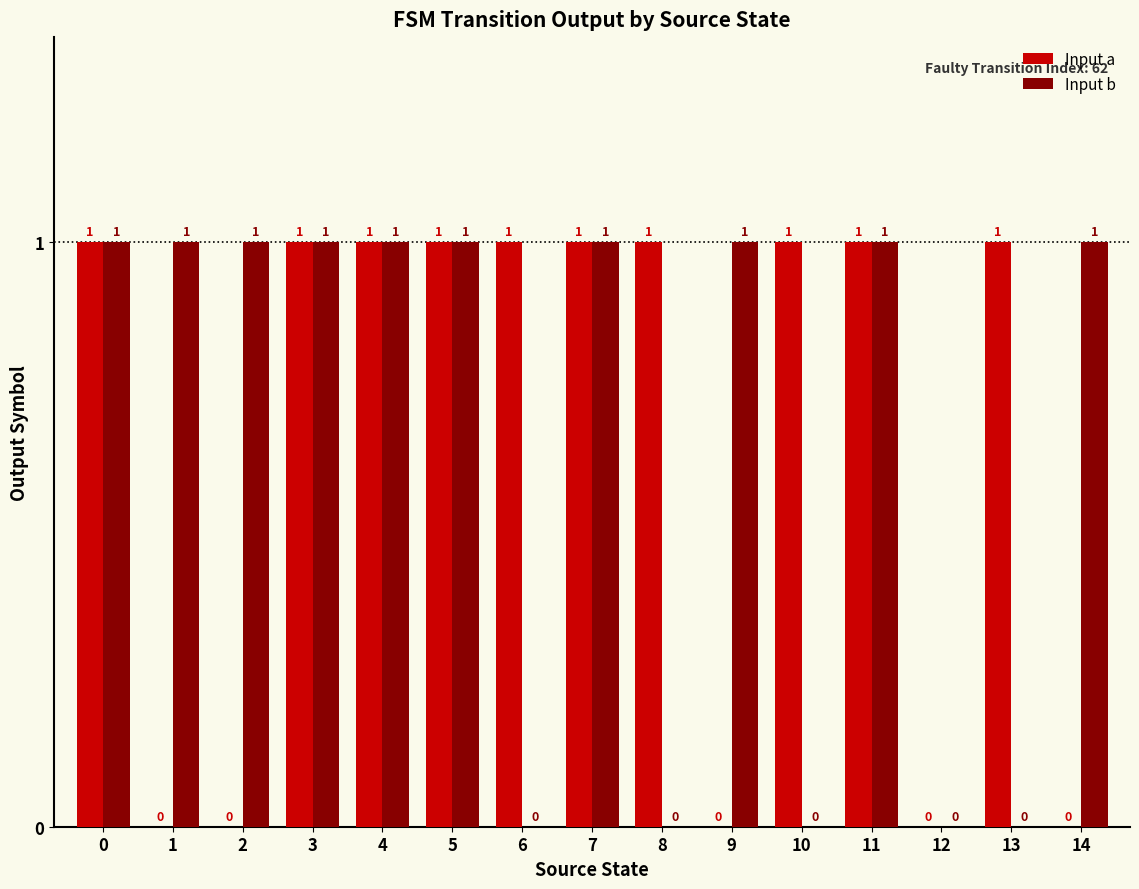

What is the spread (max minus min) of values at 13?

1